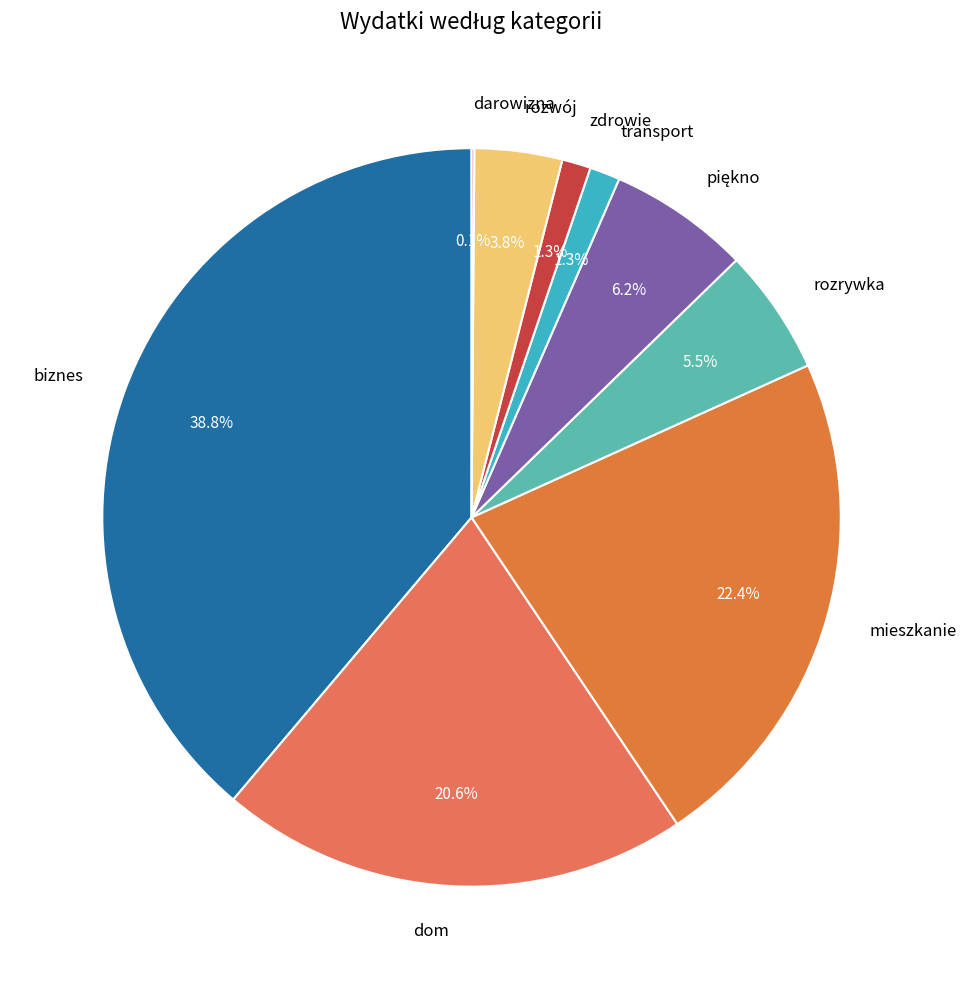

To the nearest percent, what is the average slice percentage?

11%